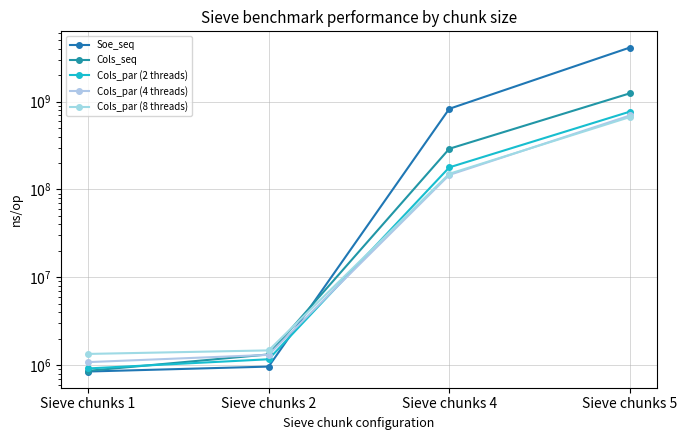

True or false: Cols_par (2 threads) and Cols_seq cross at least once.

True